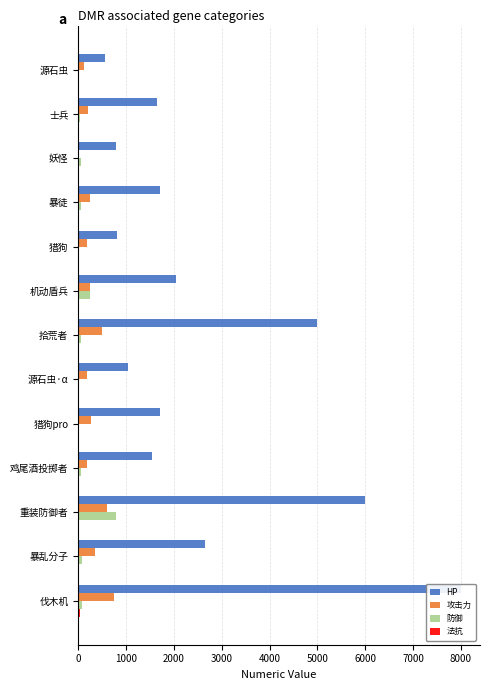

List the series in order of their peak value, highest first.

HP, 防御, 攻击力, 法抗